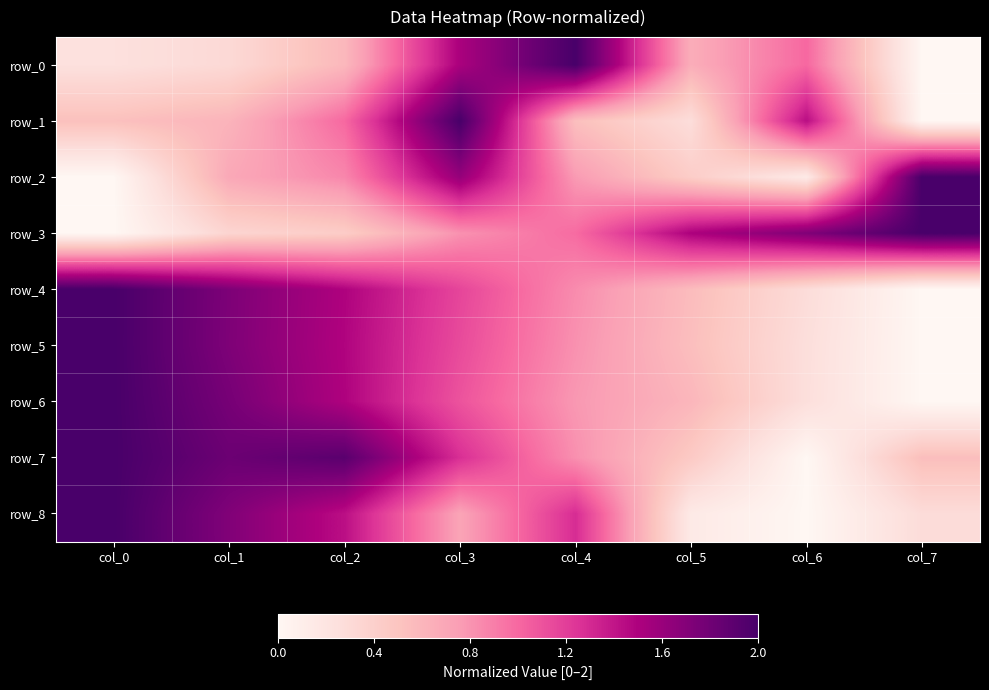

Which series has the widest spread of values?

row_0